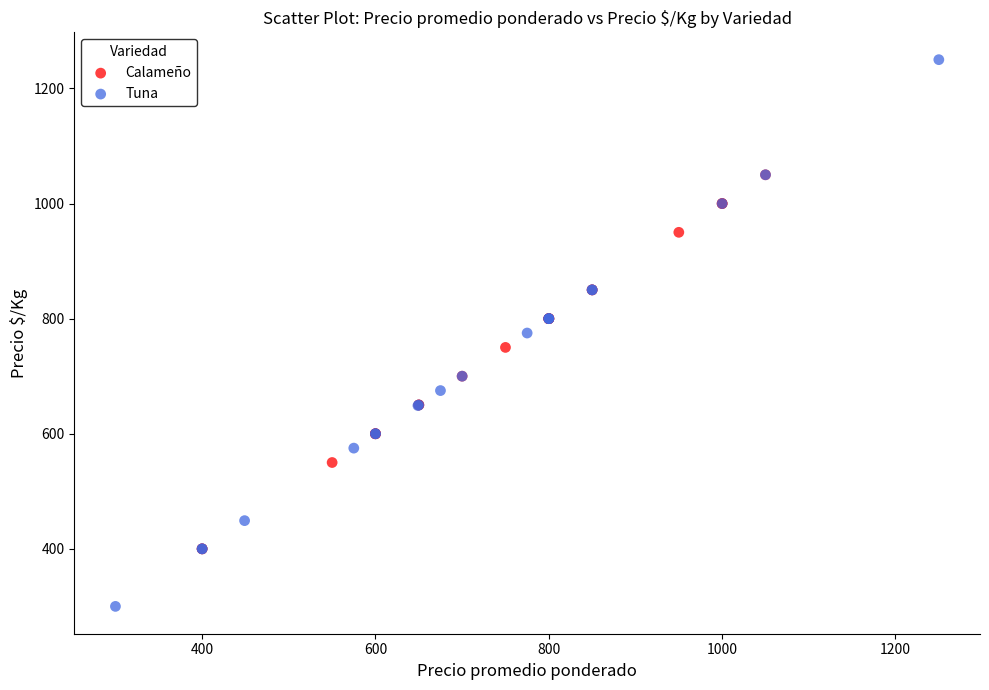

Which series has the largest Y range (max minus min)?

Tuna